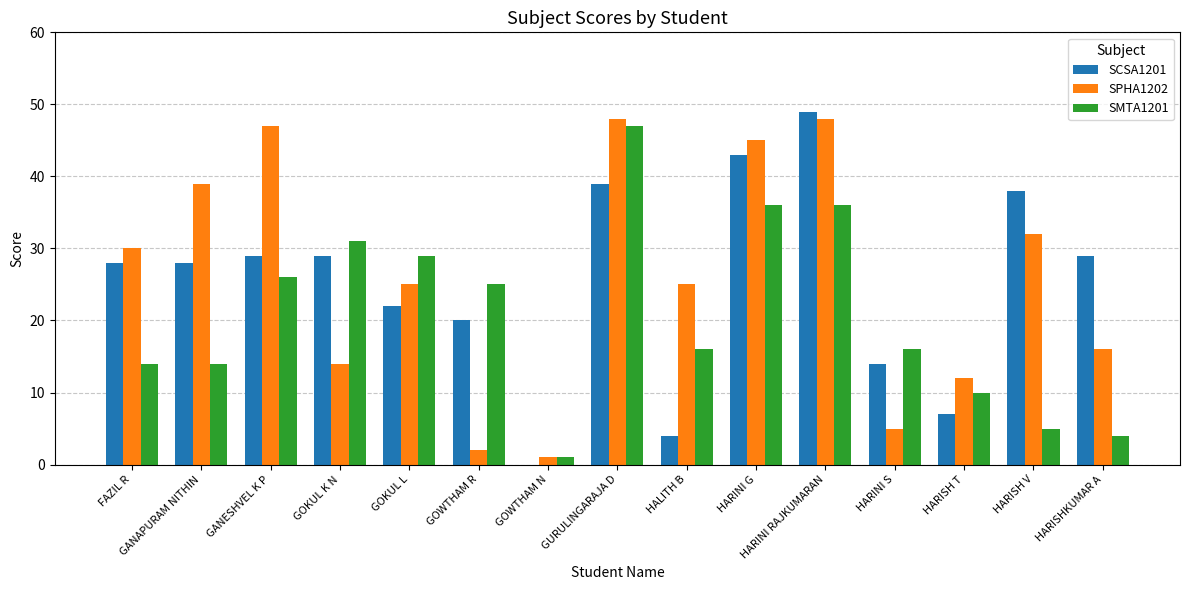

How many distinct data groups are displayed?

3